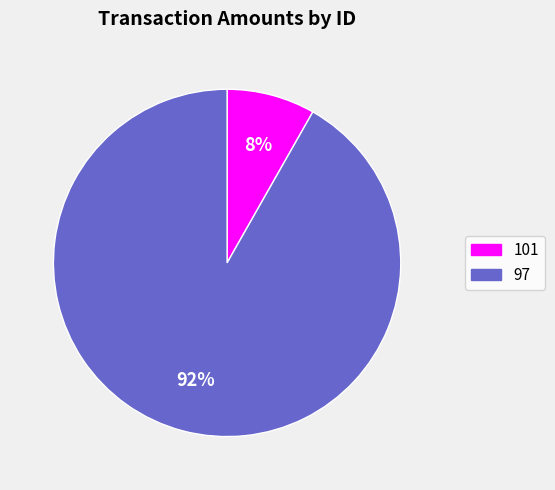

To the nearest percent, what is the difference between the 97 and 101 slice percentages?

84%